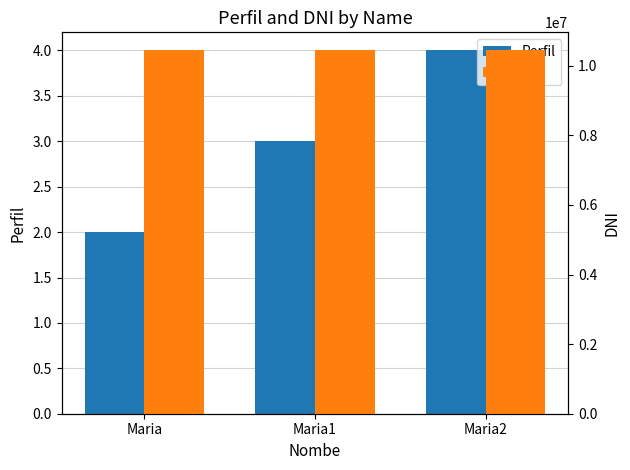

Reading left to right, extract all data points from this chart.

Perfil: 2	3	4
DNI: 10437677	10437677	10437677